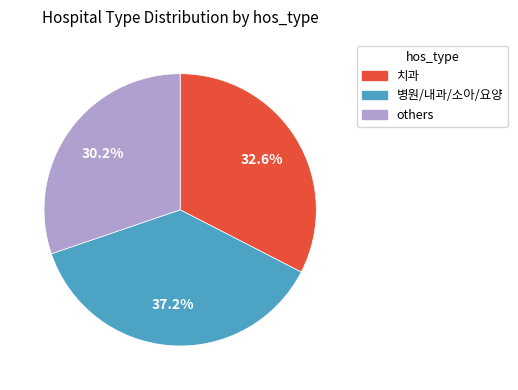

Which category has the smallest portion of the pie?

others